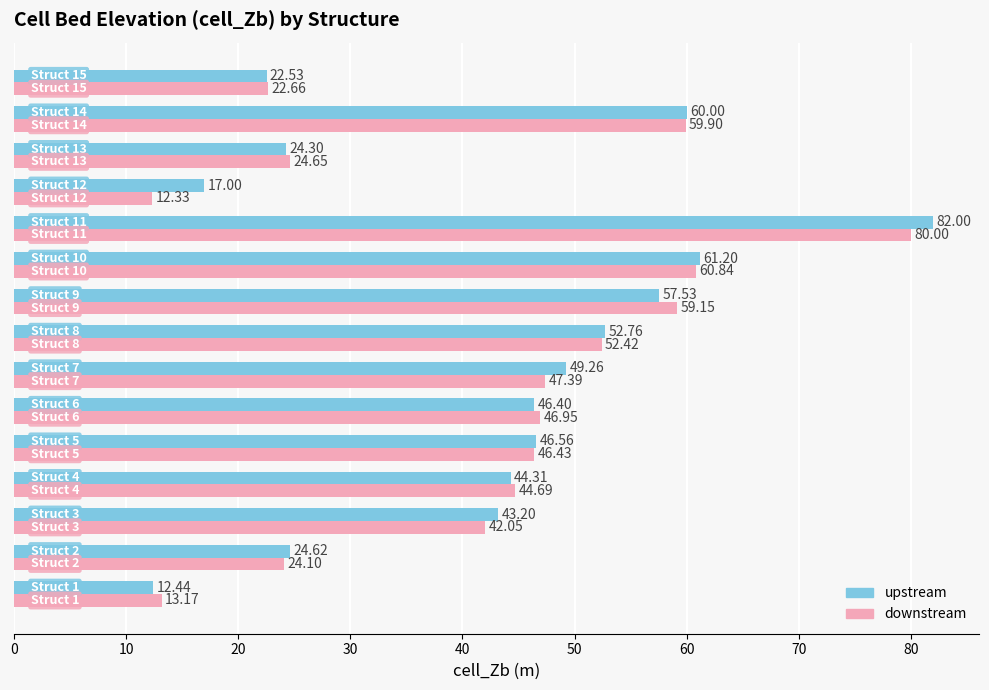

What is the difference between the second highest and second lowest values in the downstream series?

47.7